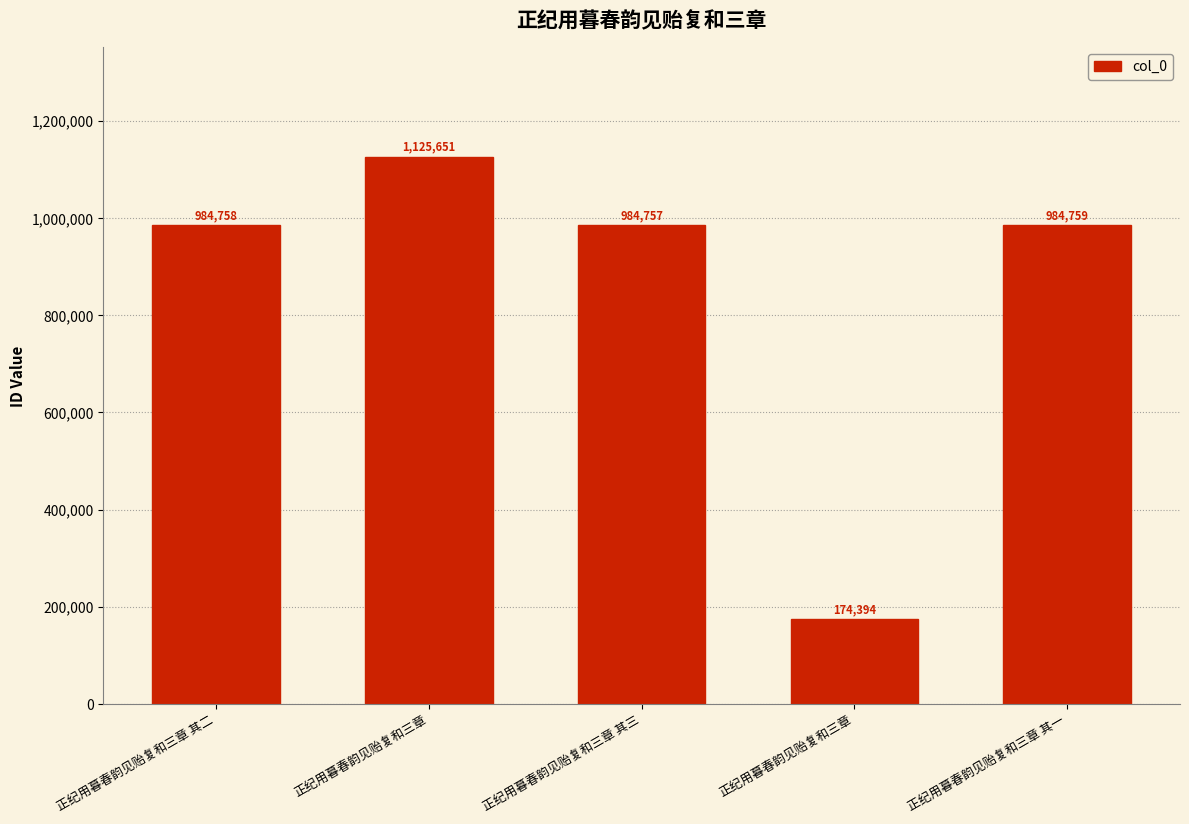

How many series are shown in this chart?

1